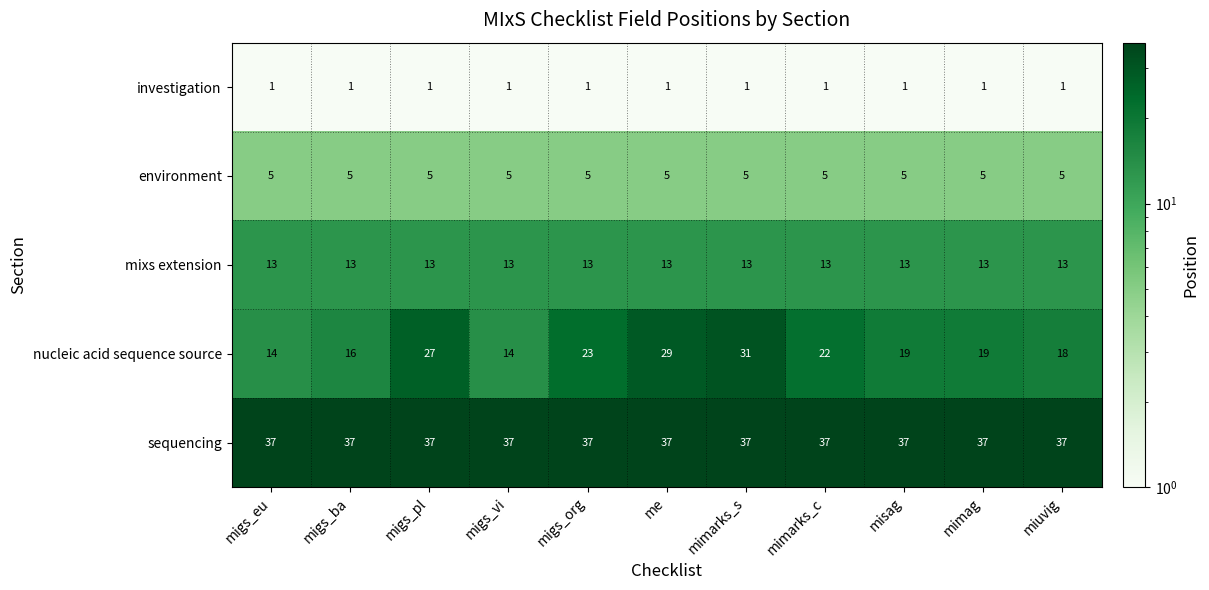

At how many categories does at least one series exceed 12?

11